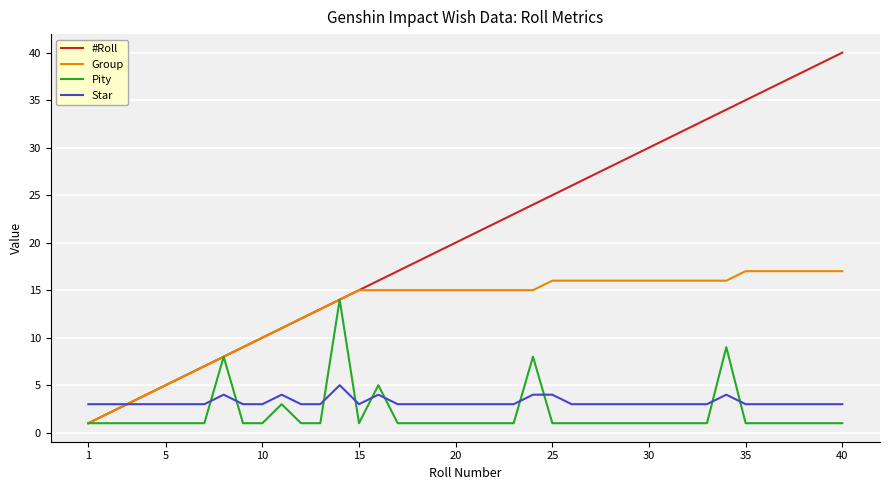

What is the sum of all Group values?

517